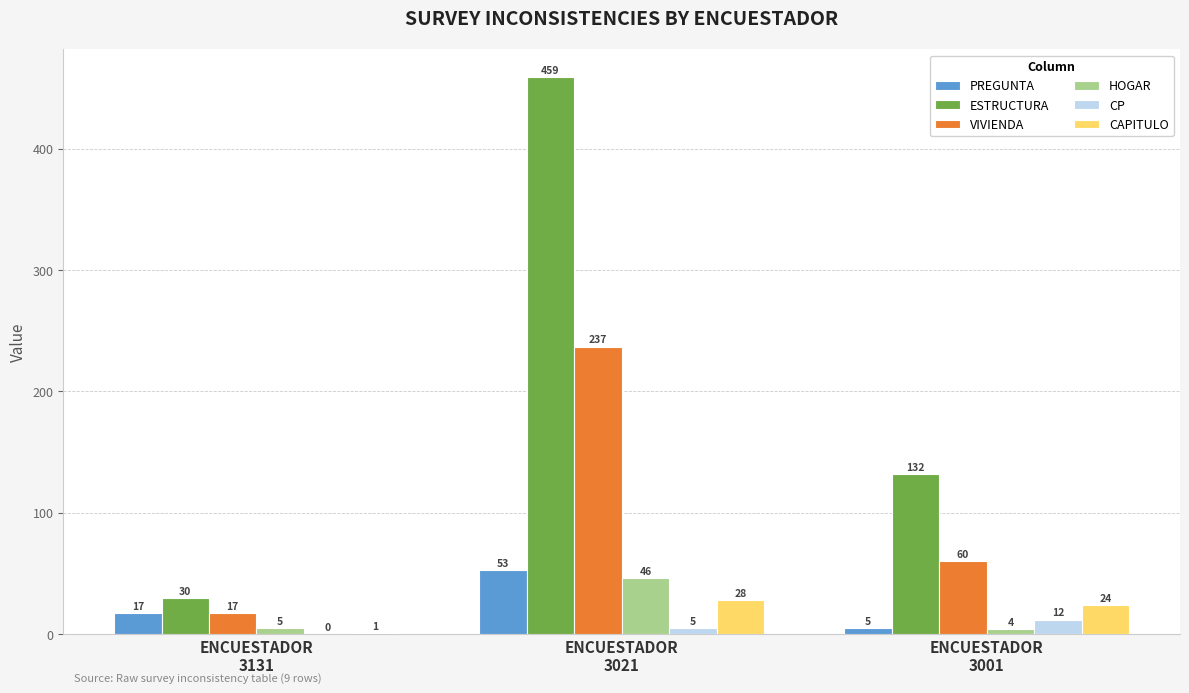

Which series has the largest total across all categories?

ESTRUCTURA